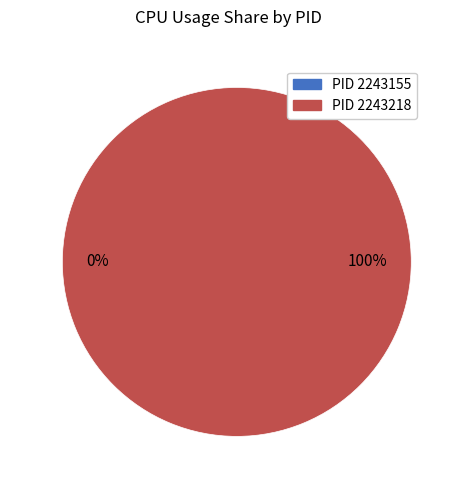

Does 2243155 account for over 50% of the chart?

No